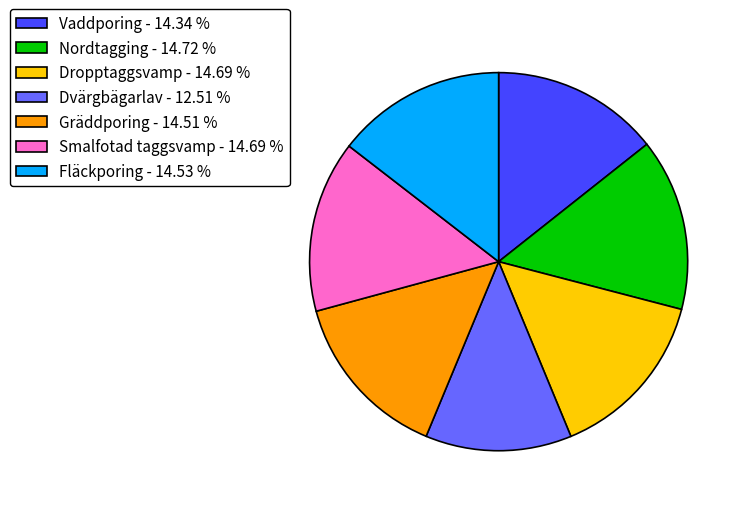

How many slices are in this pie chart?

7